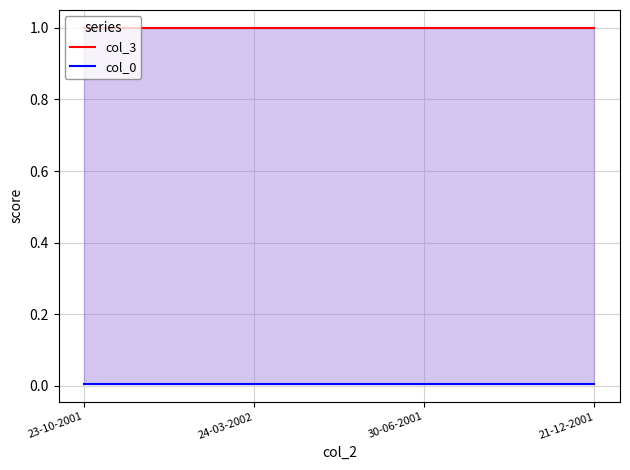

Reading right to left, extract all data points from this chart.

col_3: 21-12-2001=1.0	30-06-2001=1.0	24-03-2002=1.0	23-10-2001=1.0
col_0: 21-12-2001=0.0	30-06-2001=0.0	24-03-2002=0.0	23-10-2001=0.0